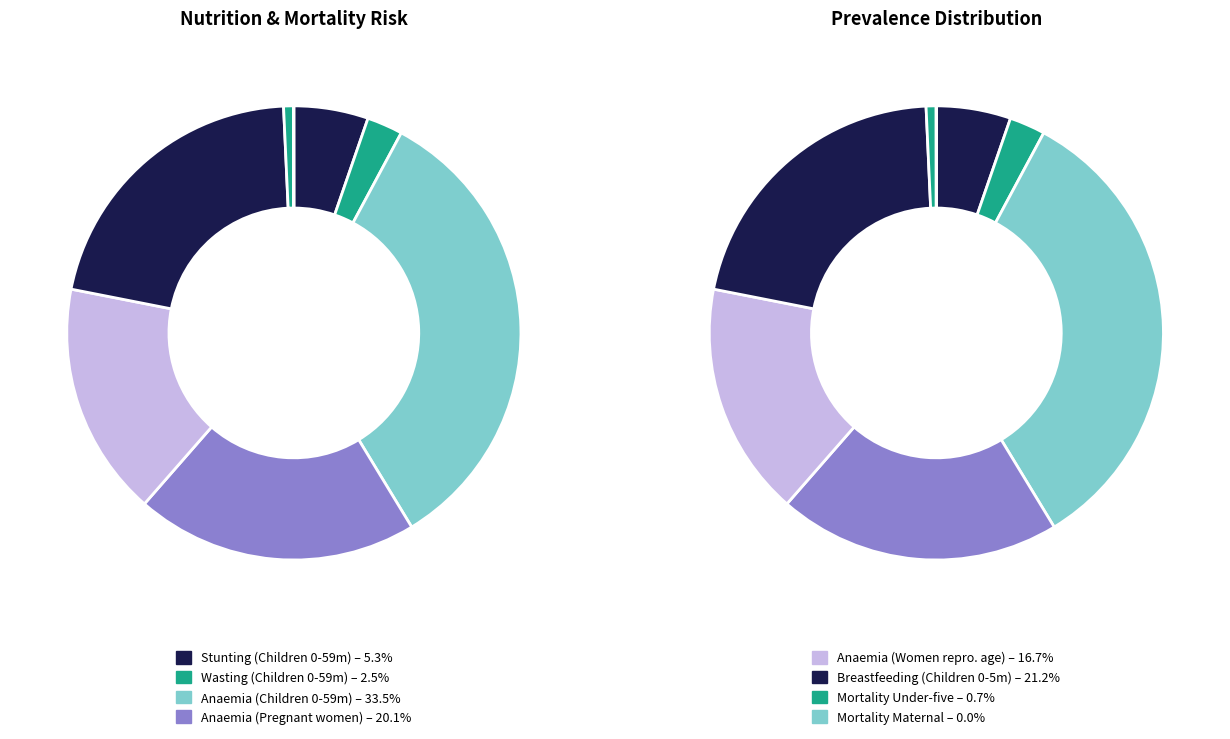

Is there any slice that represents more than half of the pie?

No